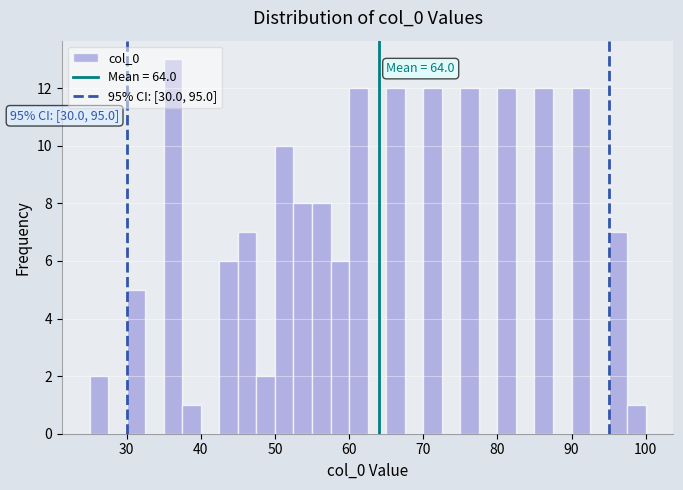

Around what value on the x-axis is the tallest bar? Give the approximate position of its centre, as read against the axis.

36